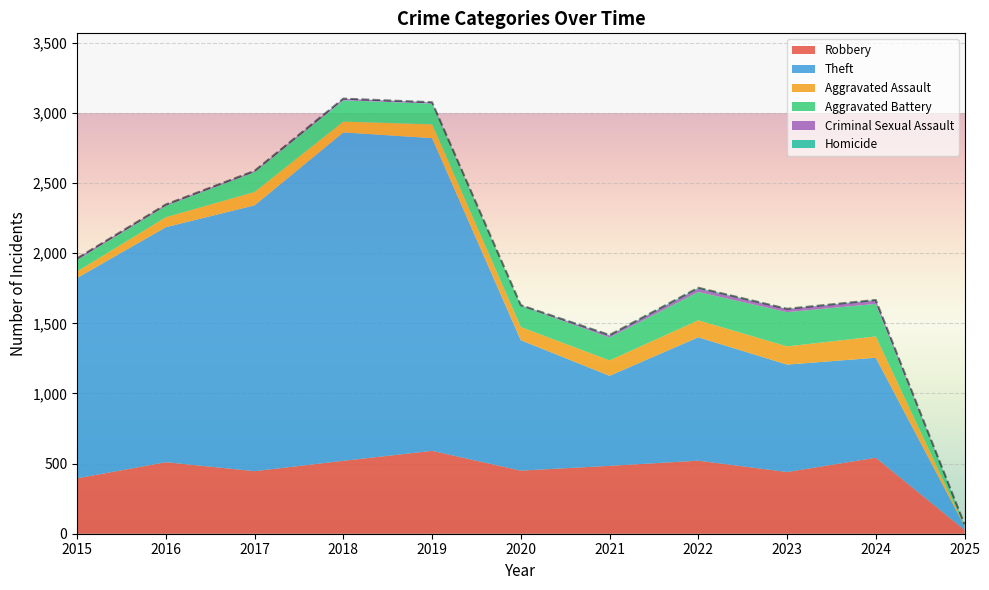

At which label does Robbery reach its minimum?

2025